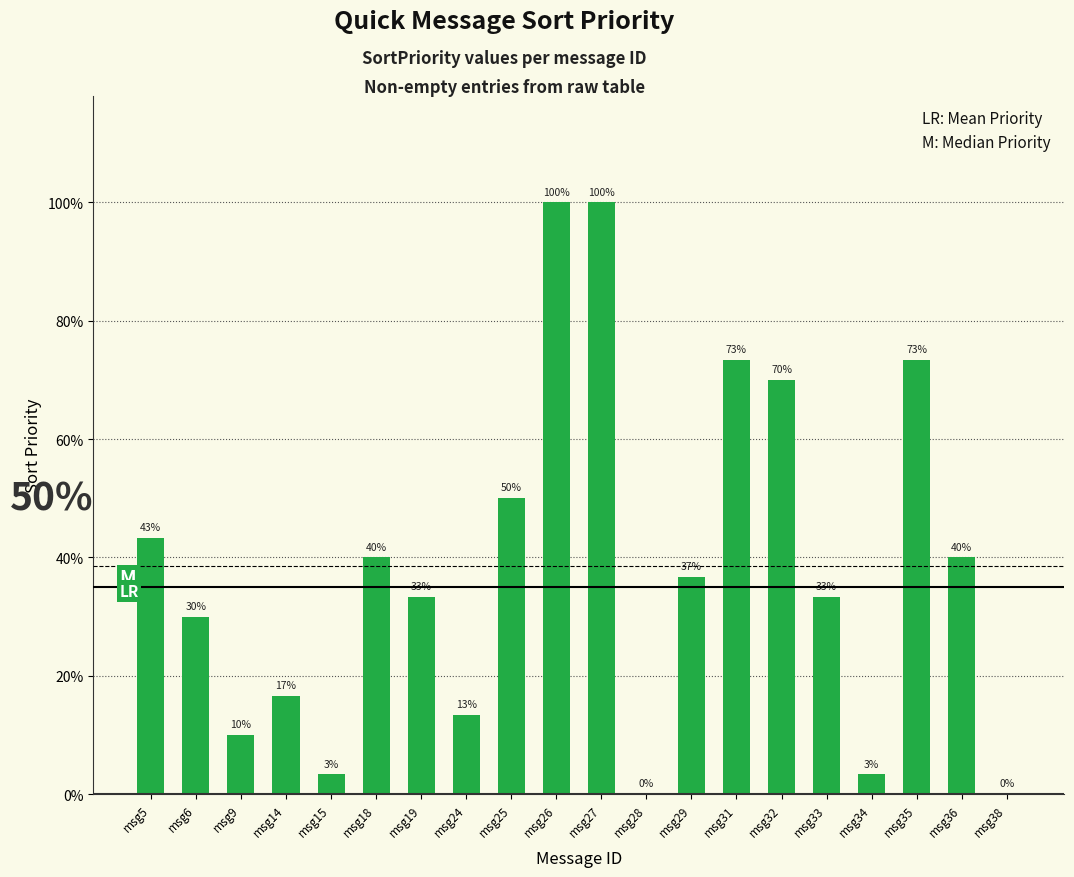

How many positive values are there?

18